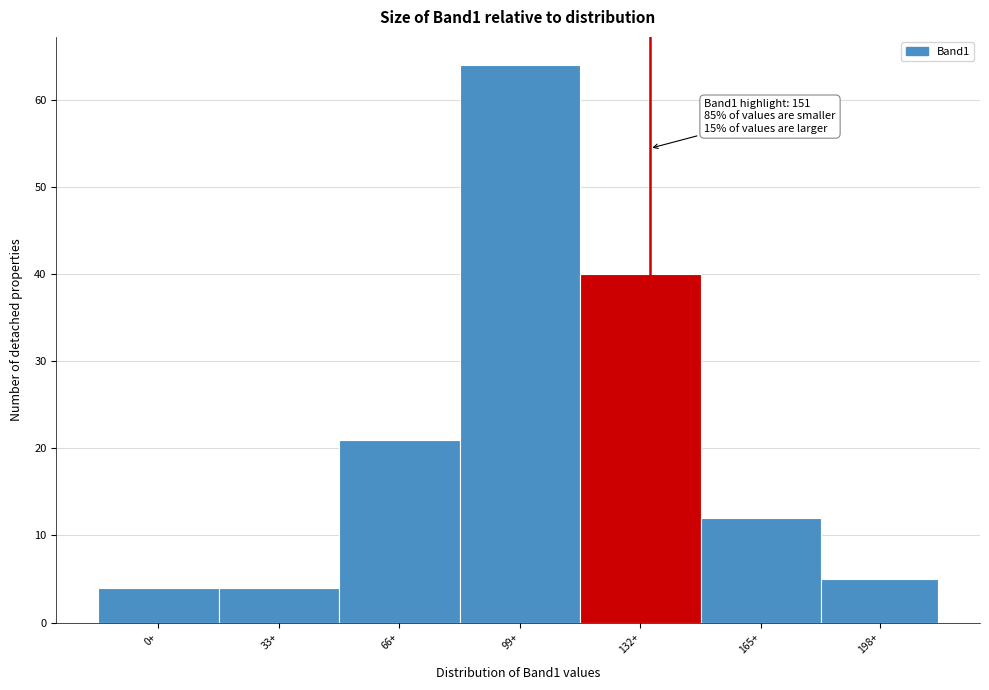

Reading right to left, what are all the values shown in this chart?

198+=5	165+=12	132+=40	99+=64	66+=21	33+=4	0+=4